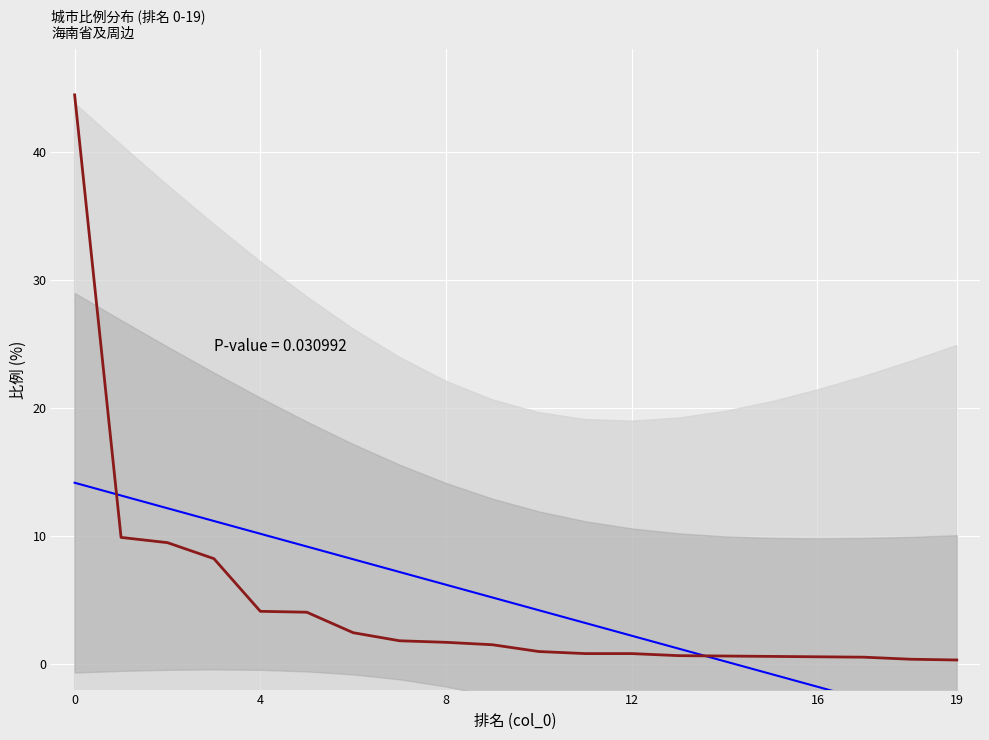

At how many categories does at least one series exceed 36?

1